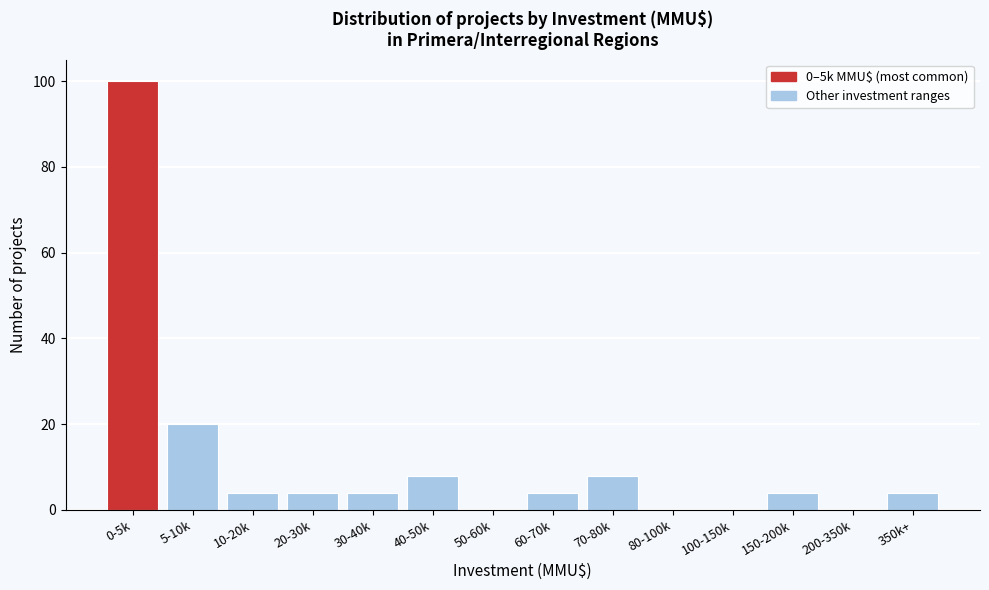

Reading left to right, transcribe all the data shown in this chart.

0-5k=100	5-10k=20	10-20k=4	20-30k=4	30-40k=4	40-50k=8	50-60k=0	60-70k=4	70-80k=8	80-100k=0	100-150k=0	150-200k=4	200-350k=0	350k+=4